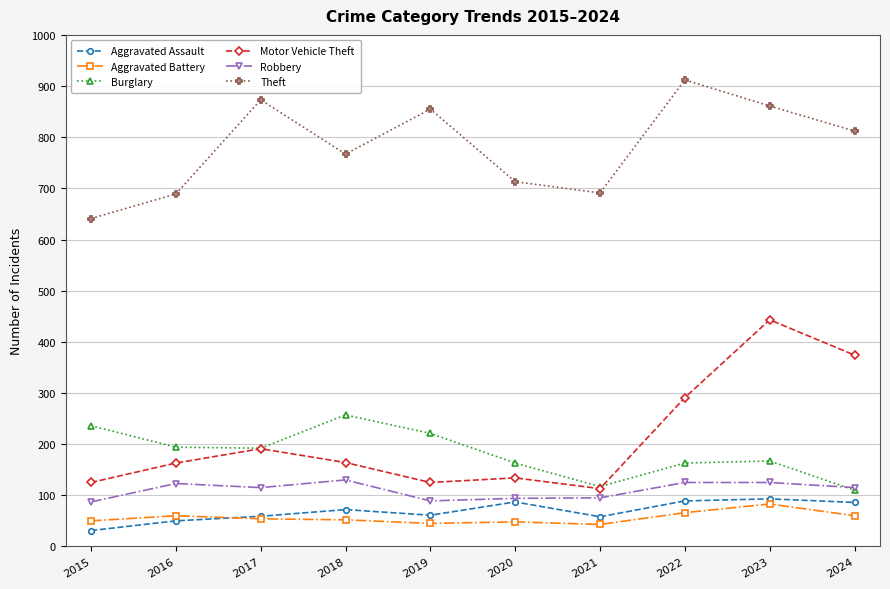

How many categories are shown in the chart?

10